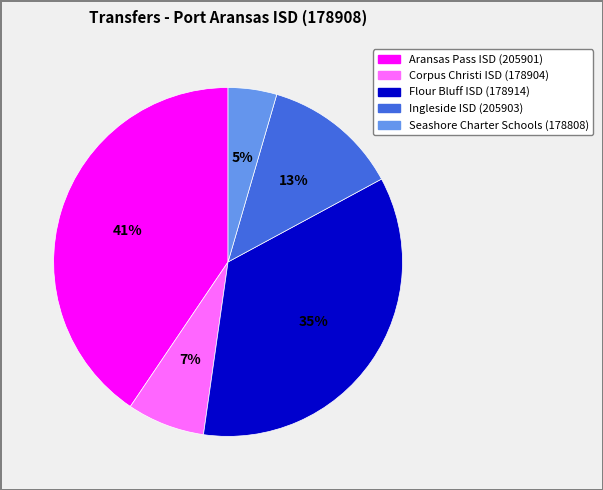

Is Ingleside ISD (205903) the majority of the pie?

No